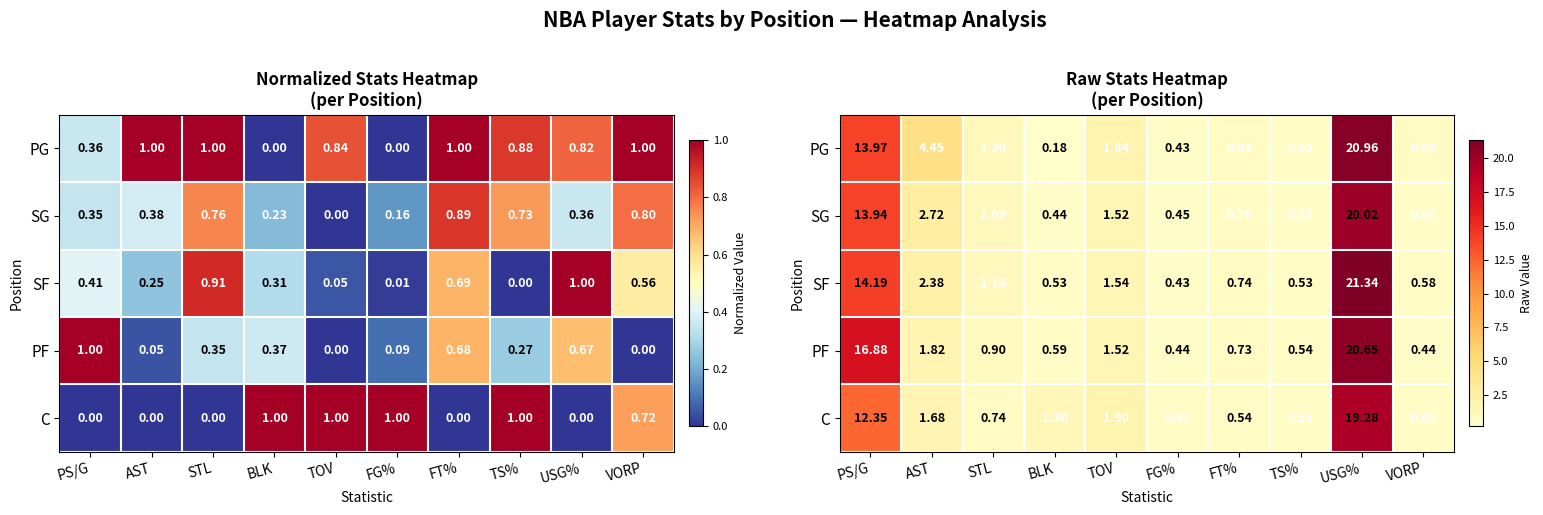

Count the number of categories in the chart.

10